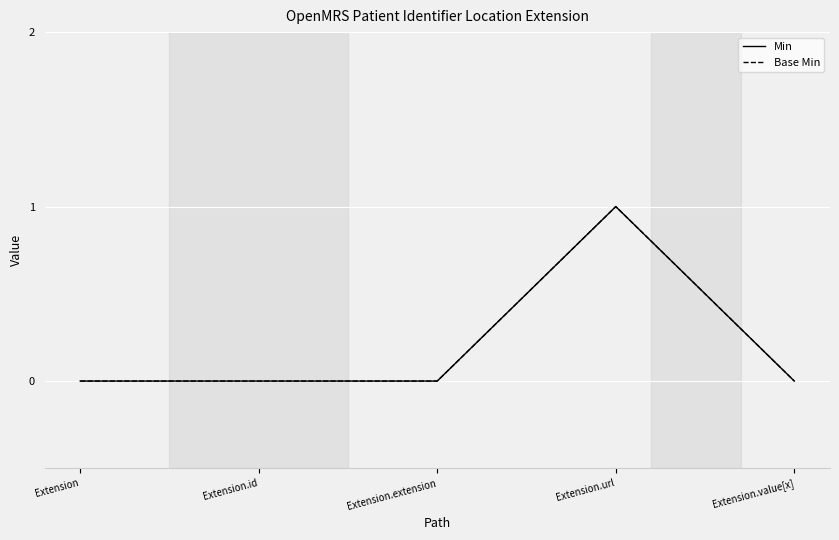

Does the chart display data point markers on the line(s)?

No